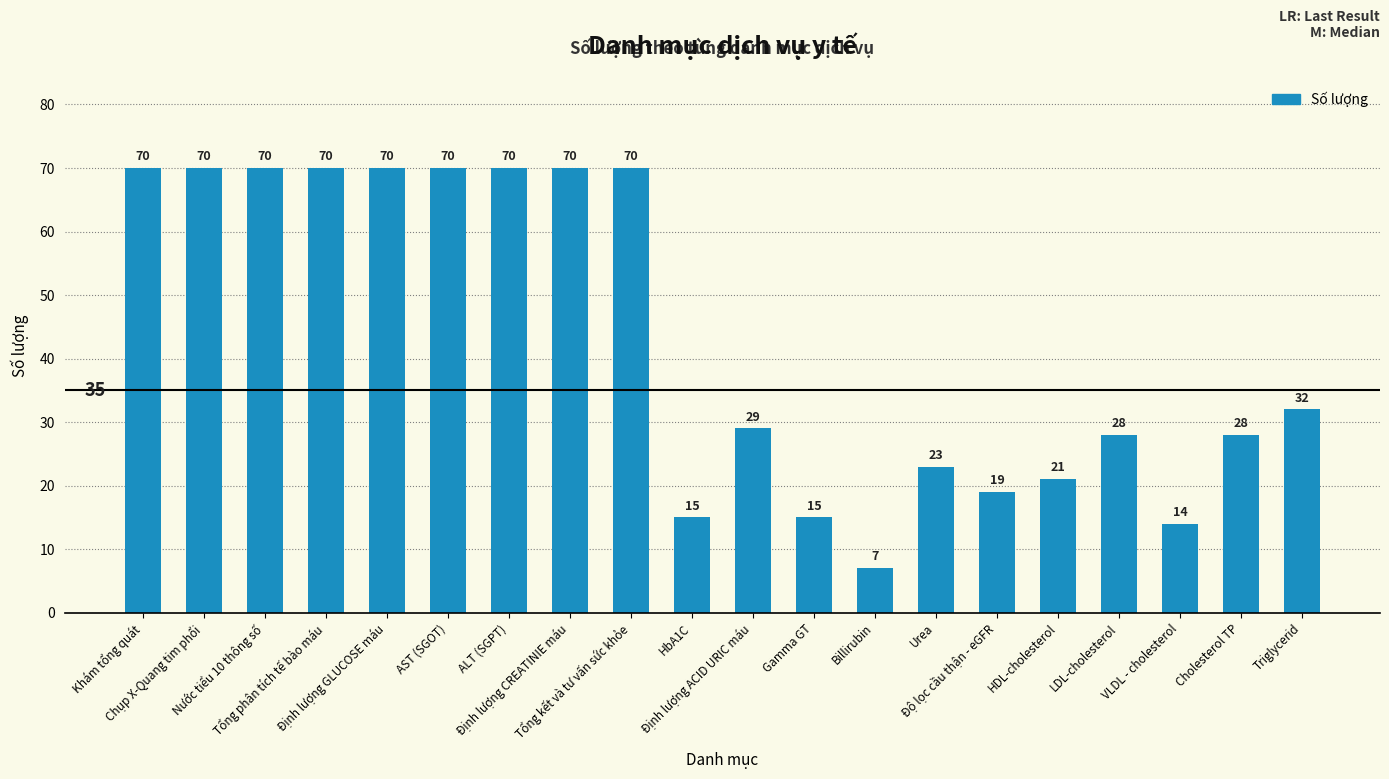

Reading right to left, transcribe all the data shown in this chart.

32	28	14	28	21	19	23	7	15	29	15	70	70	70	70	70	70	70	70	70